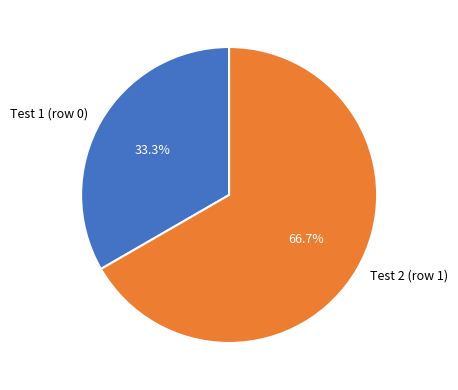

To the nearest percent, what is the difference between the Test 2 (row 1) and Test 1 (row 0) slice percentages?

33%